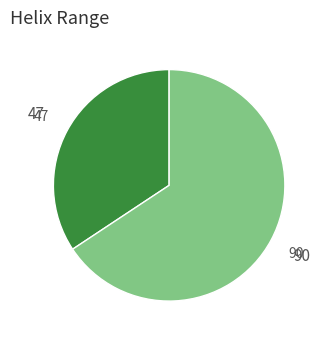

How many segments does this pie chart have?

2